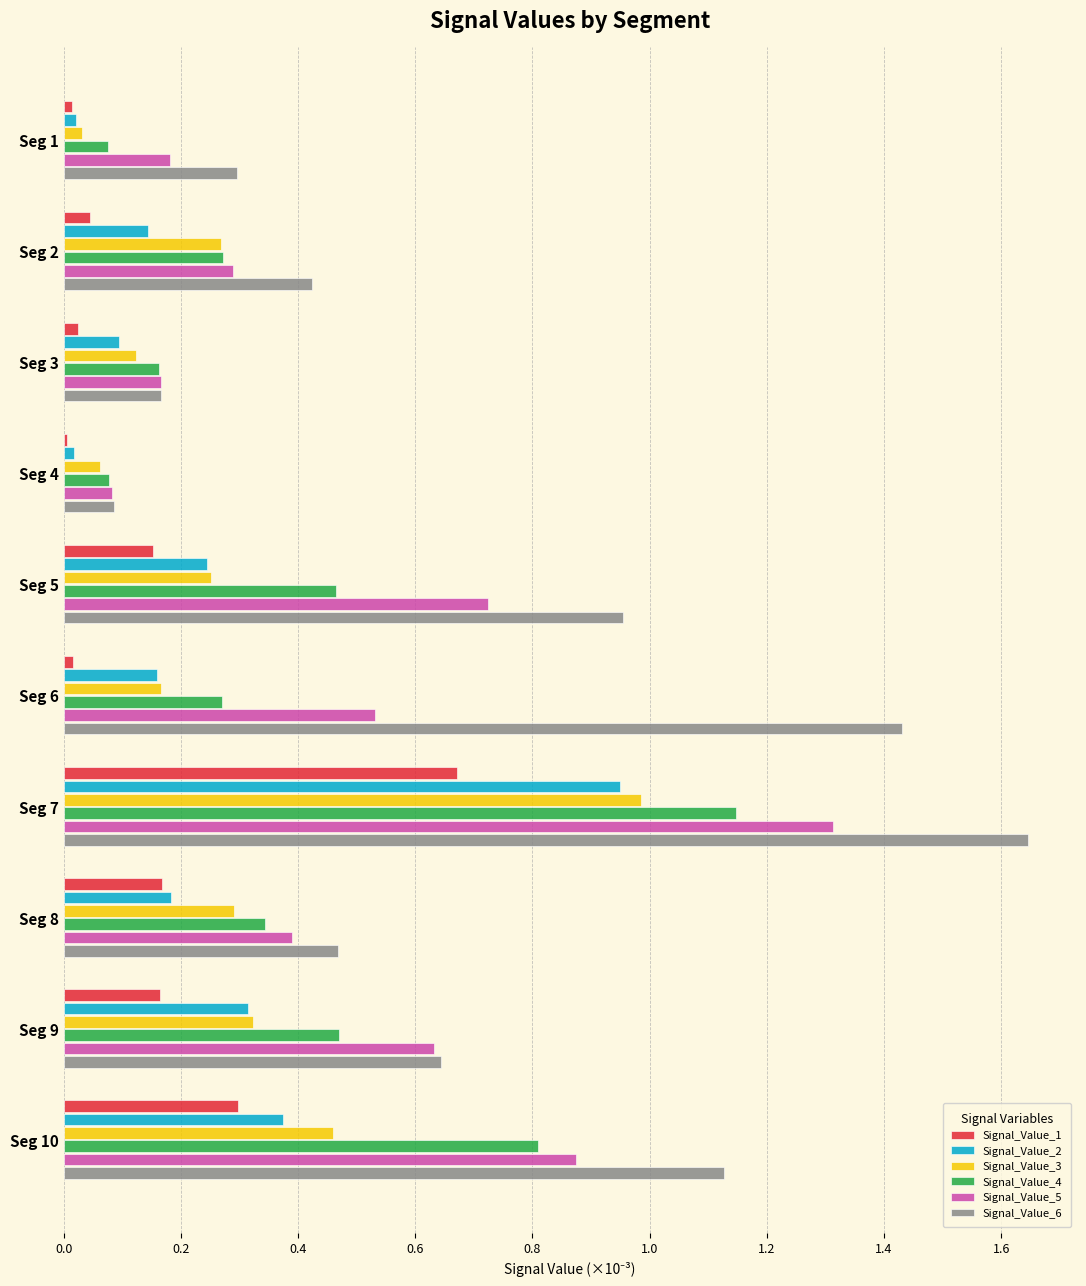

At which label is Signal_Value_6 closest to 0?

Seg 4